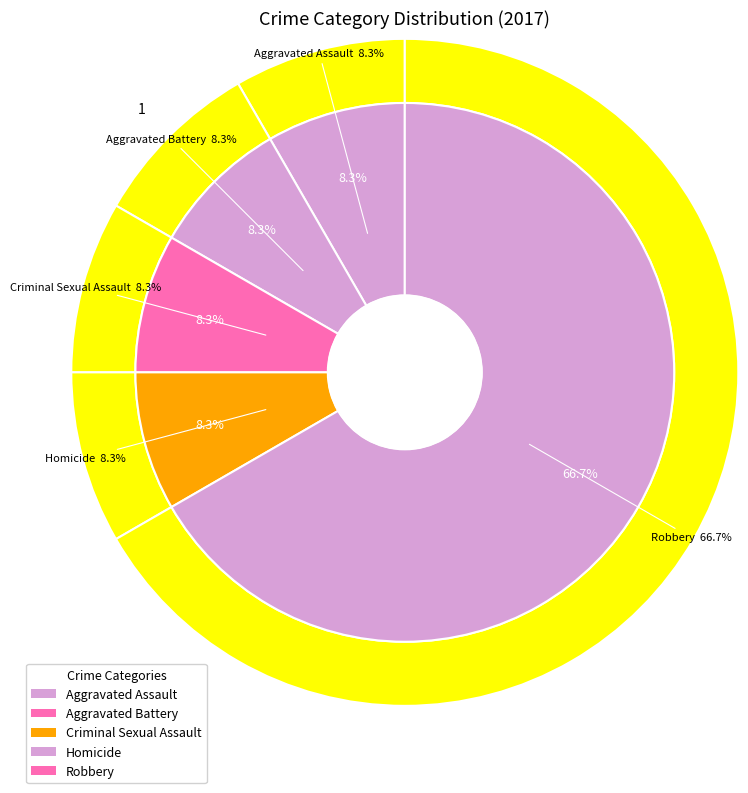

Does Homicide represent more than half of the total?

No